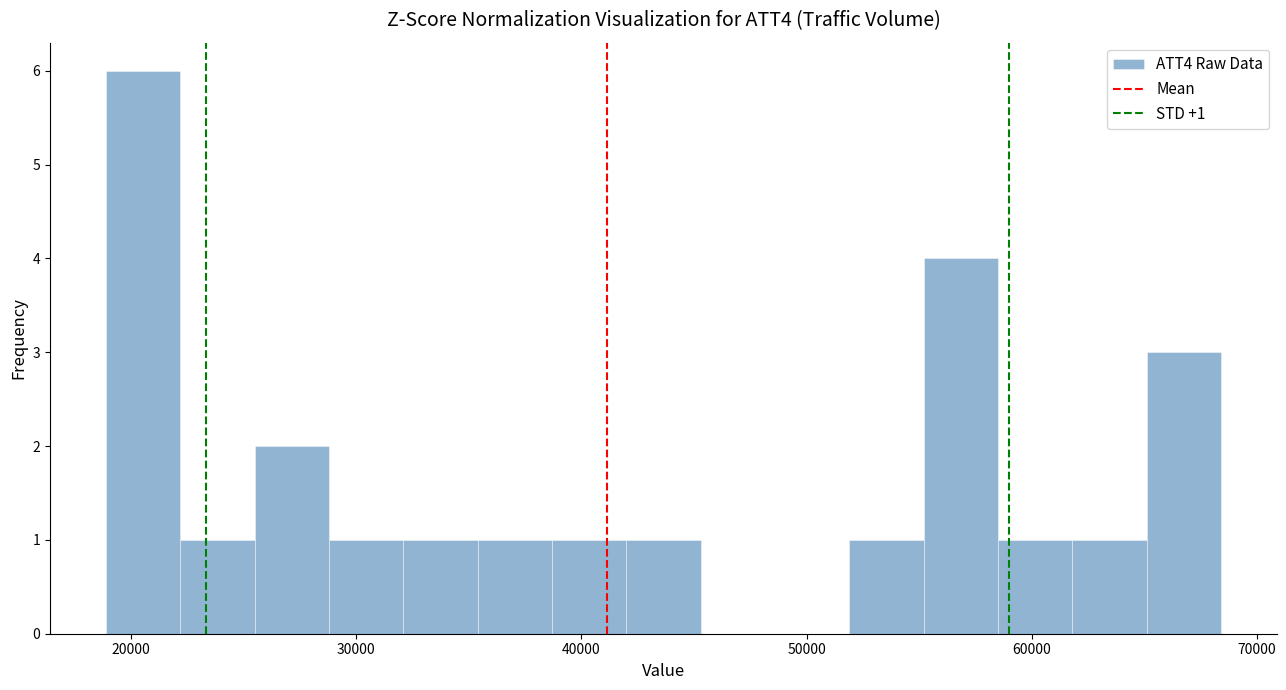

Around what value on the x-axis is the tallest bar? Give the approximate position of its centre, as read against the axis.

21000